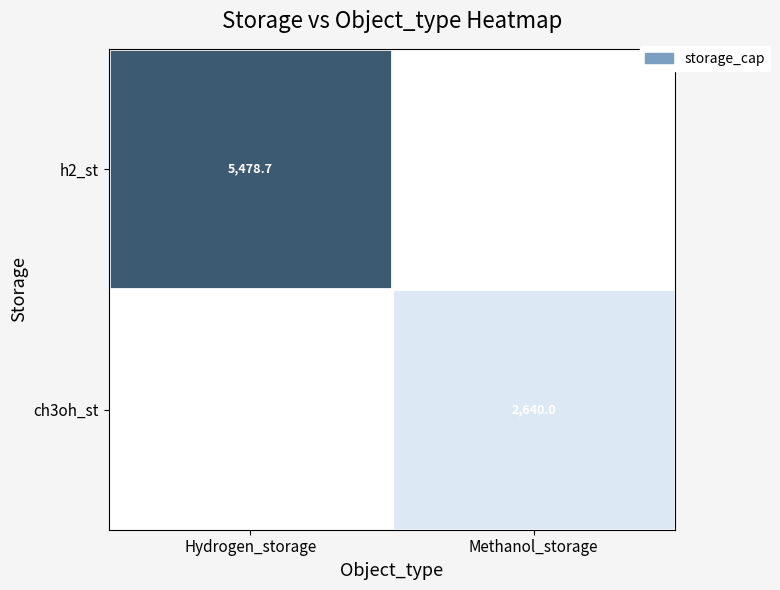

Is the value of ch3oh_st at Methanol_storage greater than the value of h2_st at Hydrogen_storage?

No